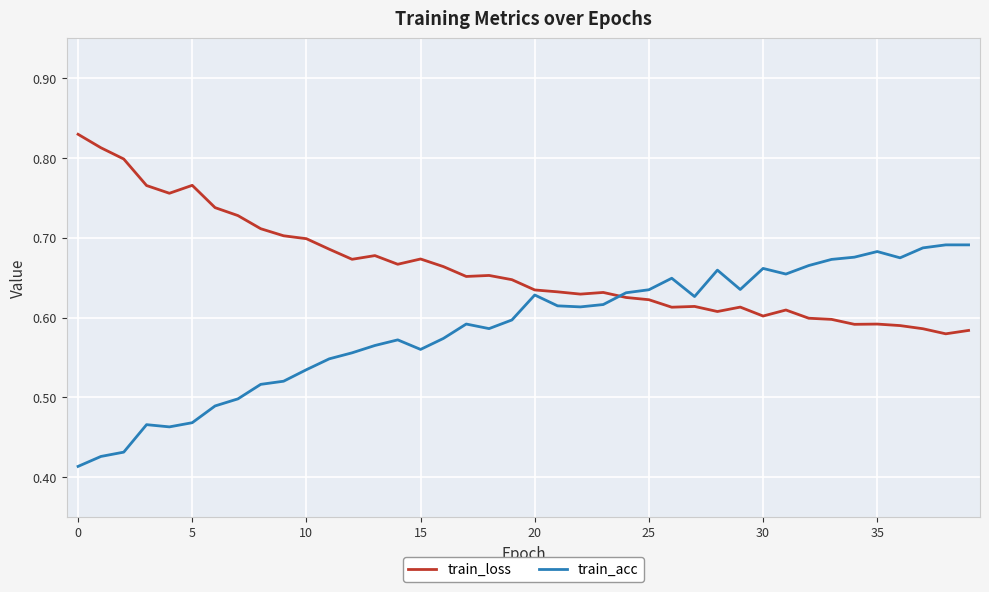

What is the sum of all train_acc values?

23.4